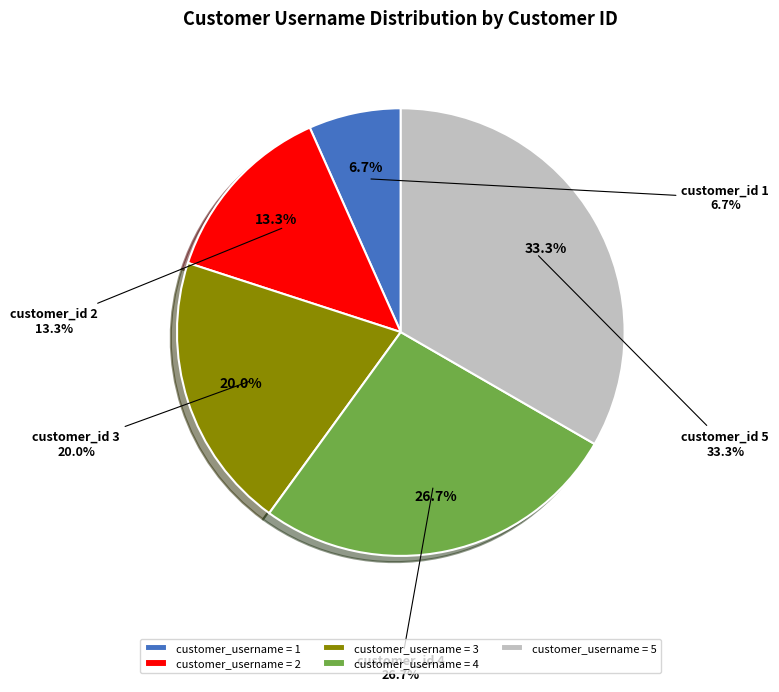

Is 5 the majority of the pie?

No